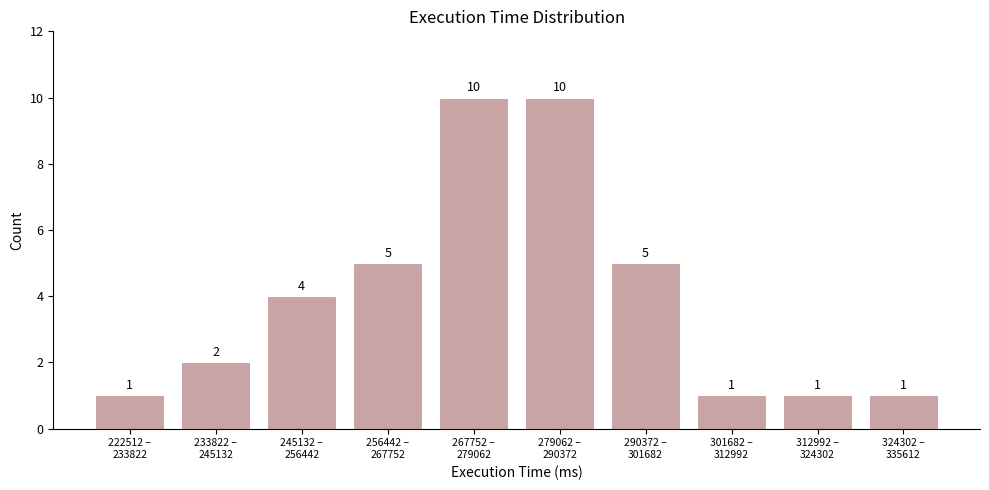

Reading right to left, list all the values displayed in this chart.

1	1	1	5	10	10	5	4	2	1